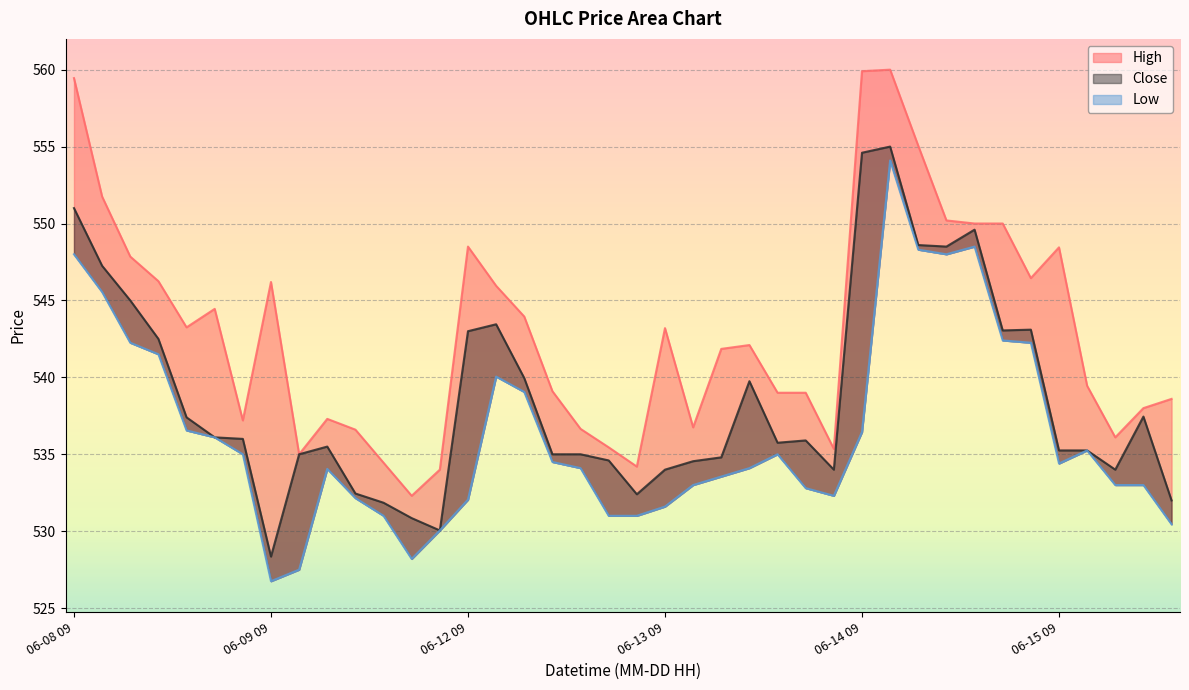

Reading right to left, list all the values displayed in this chart.

High: 538.6	538.0	536.1	539.5	548.5	546.5	550.0	550.0	550.2	555.0	560.0	559.9	535.4	539.0	539.0	542.1	541.9	536.8	543.2	534.2	535.5	536.6	539.1	544.0	546.0	548.5	534.0	532.3	534.5	536.6	537.3	535.0	546.2	537.2	544.5	543.2	546.2	547.9	551.8	559.5
Close: 532.0	537.5	534.0	535.2	535.2	543.1	543.0	549.6	548.5	548.6	555.0	554.6	534.0	535.9	535.8	539.8	534.8	534.5	534.0	532.4	534.6	535.0	535.0	540.0	543.5	543.0	530.0	530.9	531.9	532.5	535.5	535.0	528.4	536.0	536.1	537.4	542.5	545.0	547.2	551.0
Low: 530.5	533.0	533.0	535.2	534.4	542.2	542.4	548.5	548.0	548.3	554.1	536.5	532.3	532.8	535.0	534.1	533.5	533.0	531.6	531.0	531.0	534.1	534.5	539.0	540.0	532.0	530.0	528.2	531.0	532.1	534.0	527.5	526.8	535.0	536.1	536.5	541.5	542.2	545.5	548.0